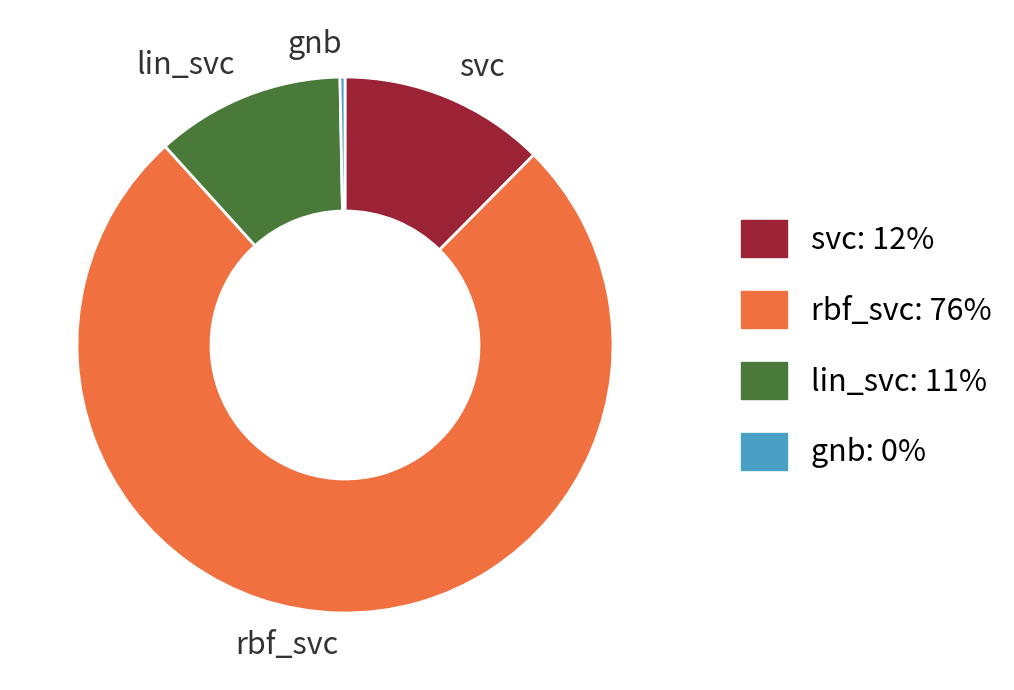

Rank the categories by value from lowest to highest.

gnb, lin_svc, svc, rbf_svc